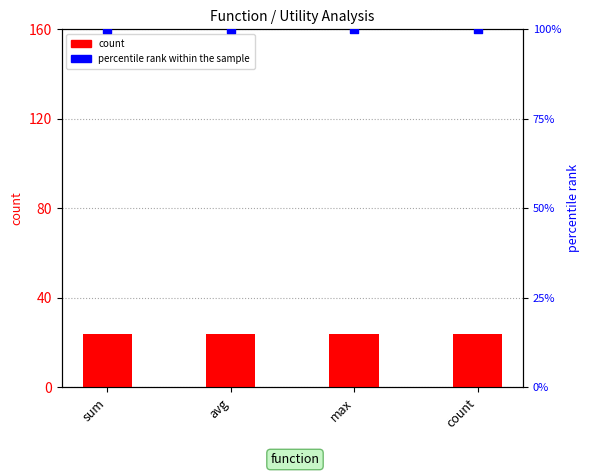

At which category is the sum across all series the highest?

sum